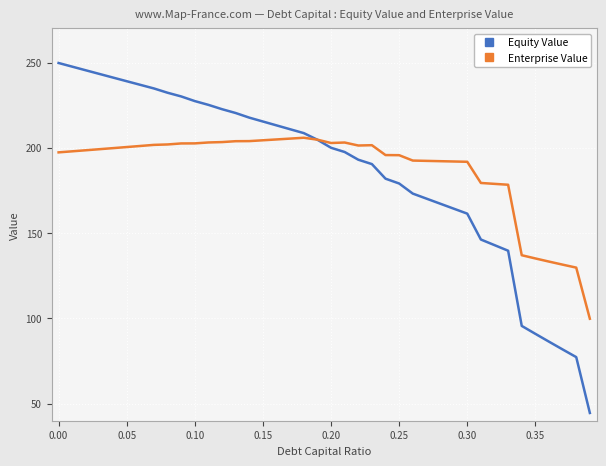

List the series in order of their peak value, lowest first.

Enterprise Value, Equity Value